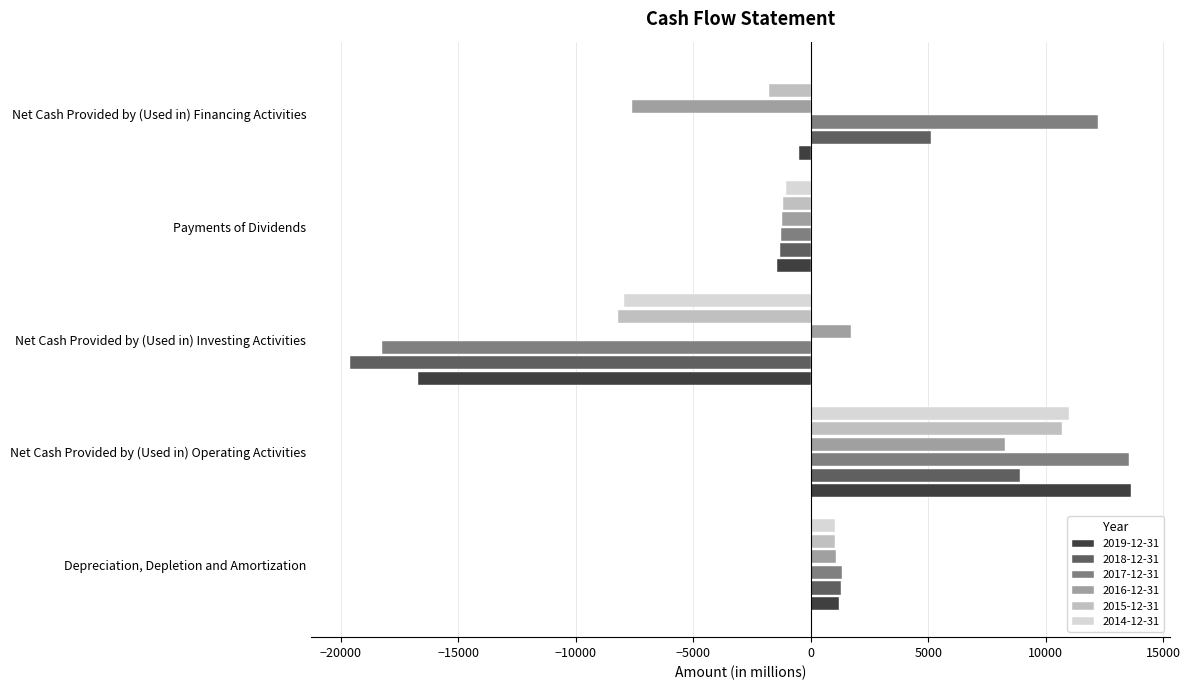

Is it true that 2015-12-31 equals -8193 at Net Cash Provided by (Used in) Investing Activities?

True